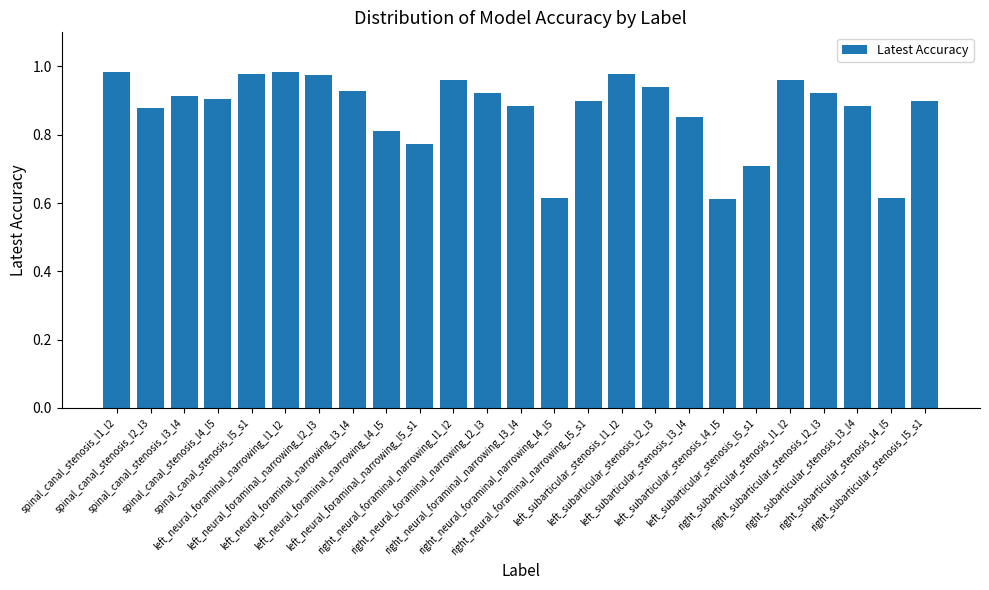

What is the sum of all values?

21.8